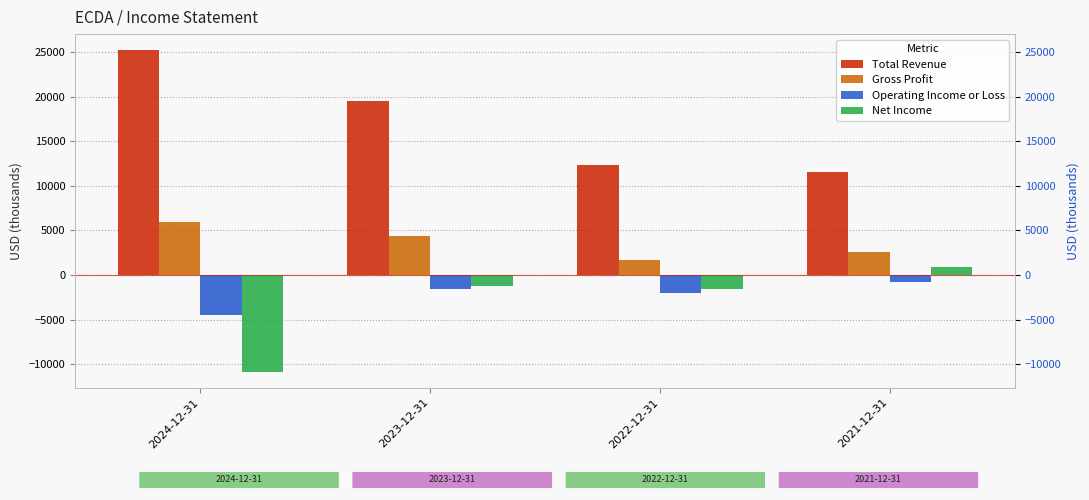

What is the average value of the Total Revenue series?

17125